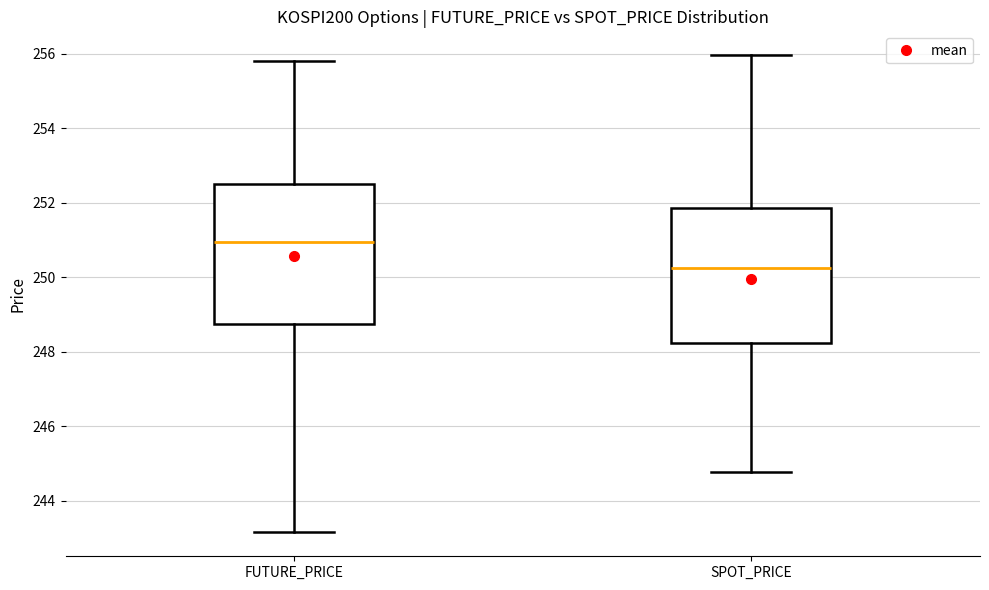

Which box has the lowest median line?

SPOT_PRICE